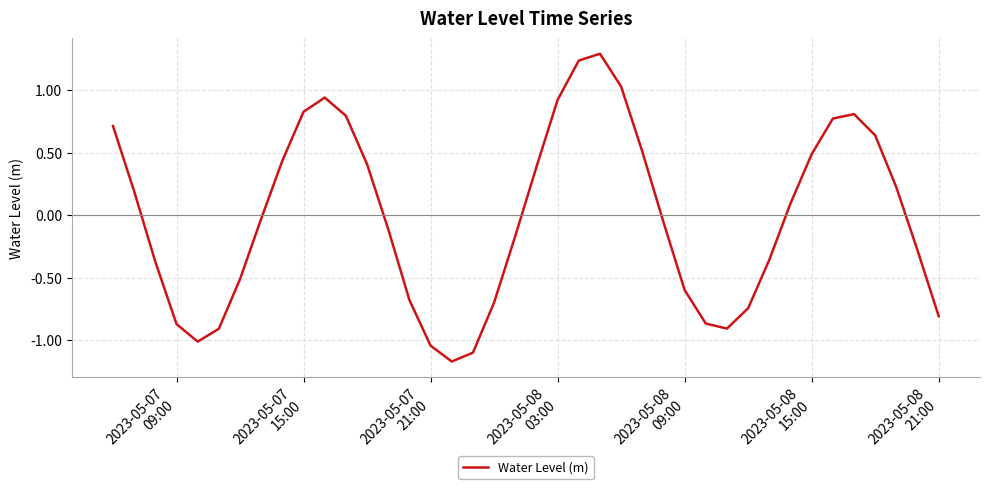

What is the maximum value shown in the chart?

1.3